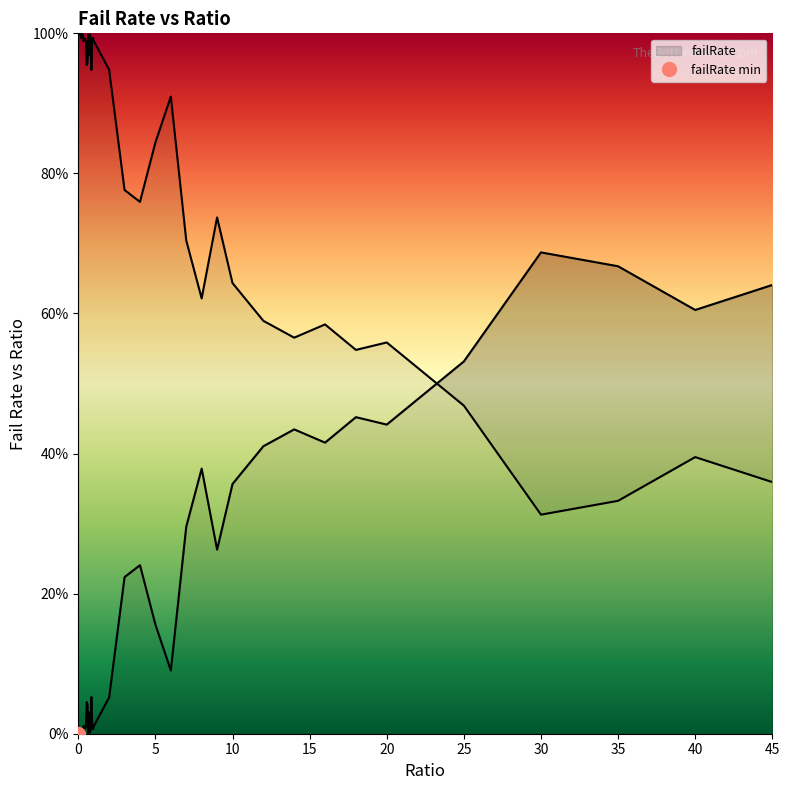

What is the value of the 33rd point from the left?

0.4